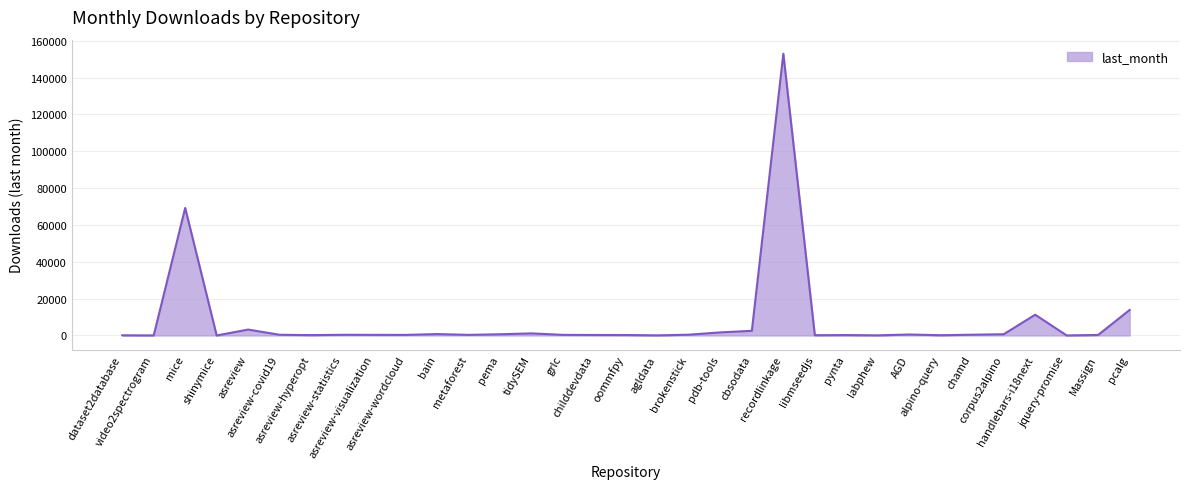

What is the maximum value shown in the chart?

152977